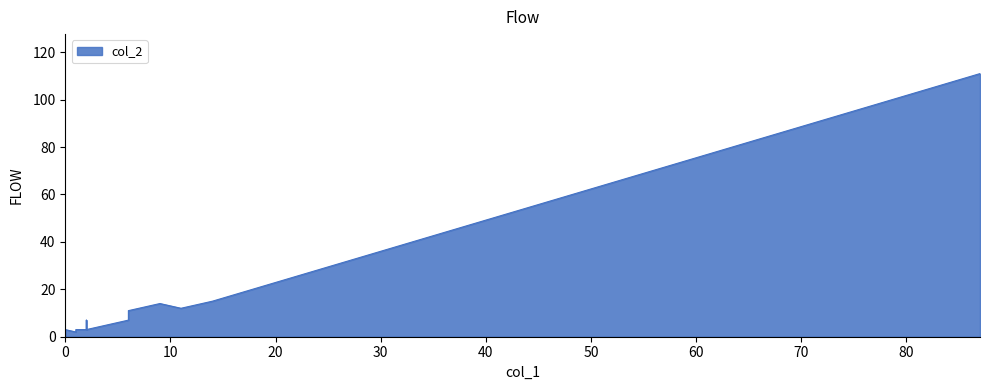

What is the sum of all values?

217